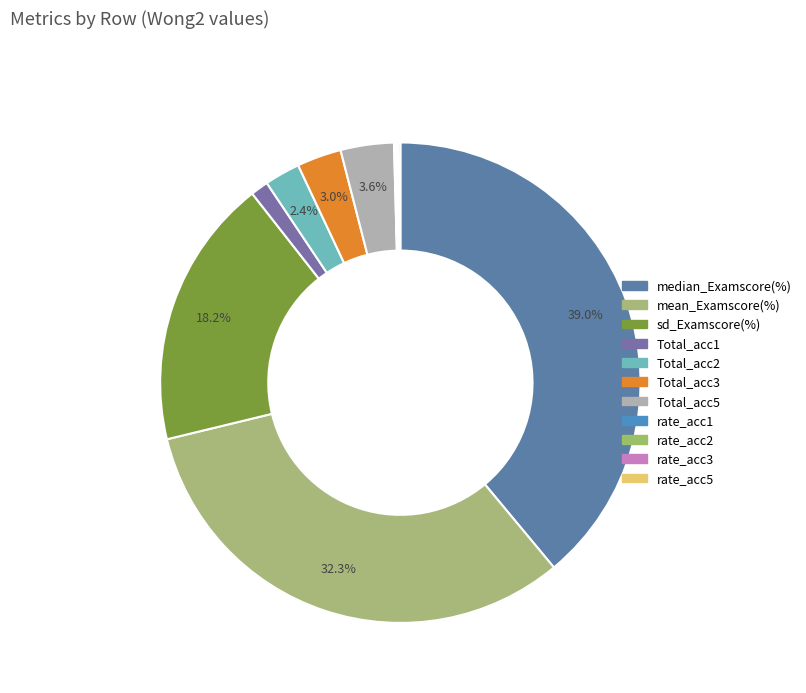

Which slice is the largest?

median_Examscore(%)